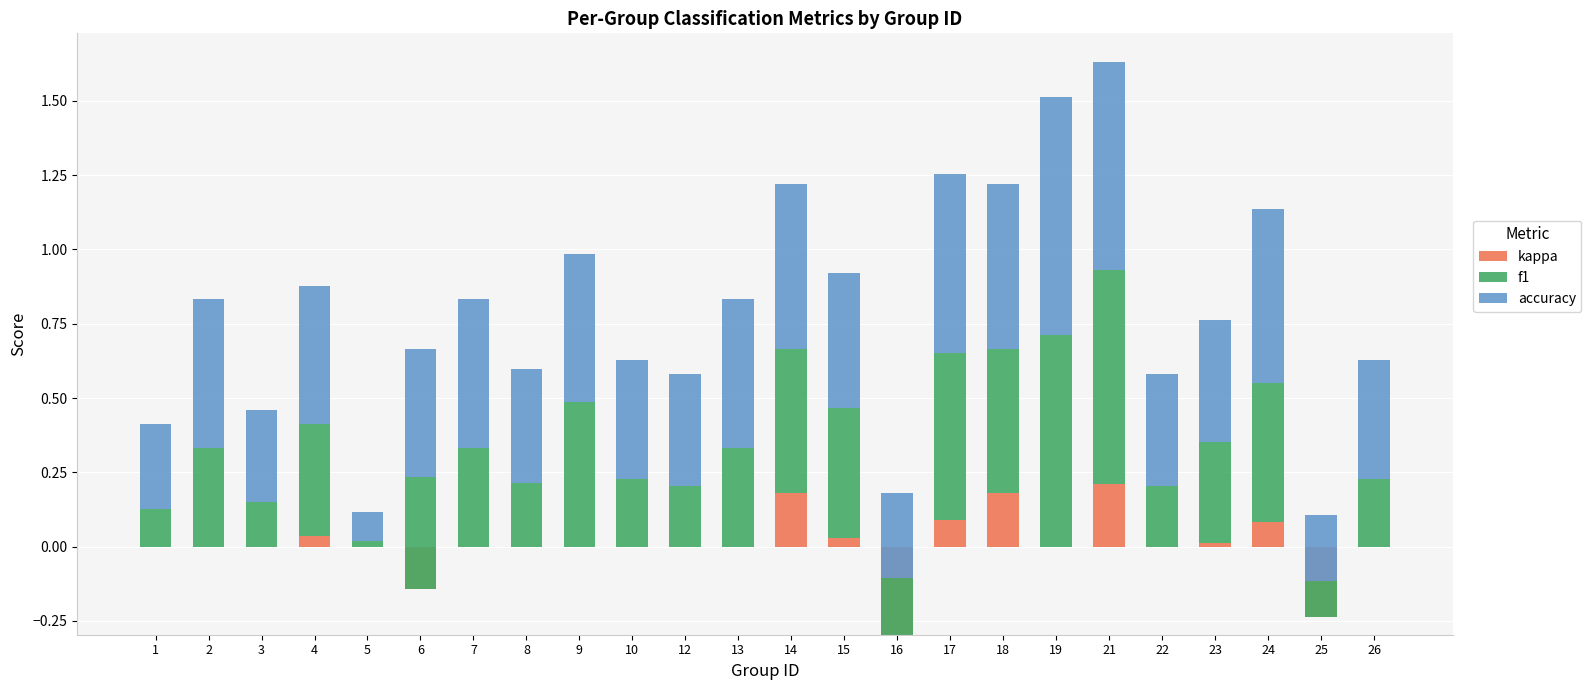

List the series in order of their peak value, highest first.

accuracy, f1, kappa